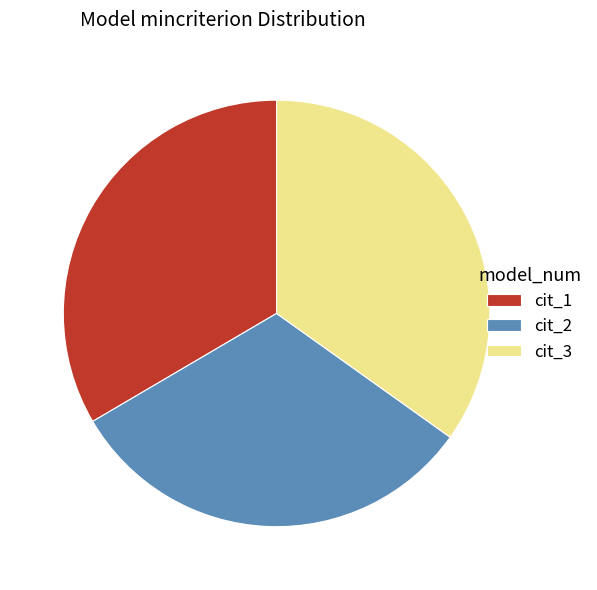

The cit_1 slice represents 33% of the pie. True or false?

True